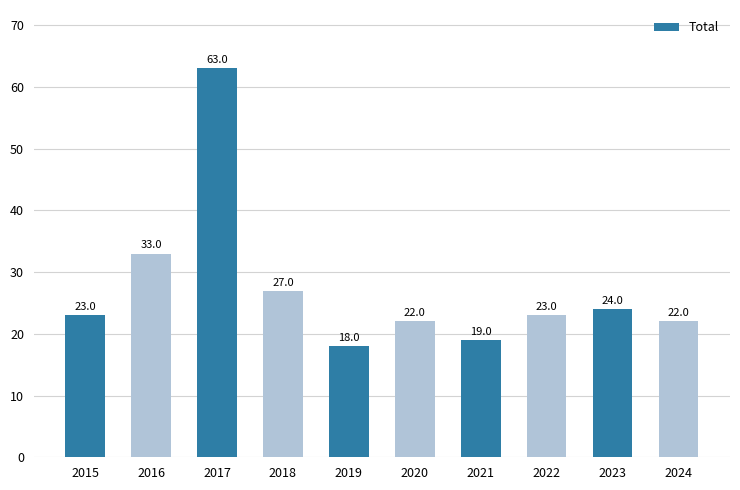

What is the sum of the values at 2018 and 2024?

49